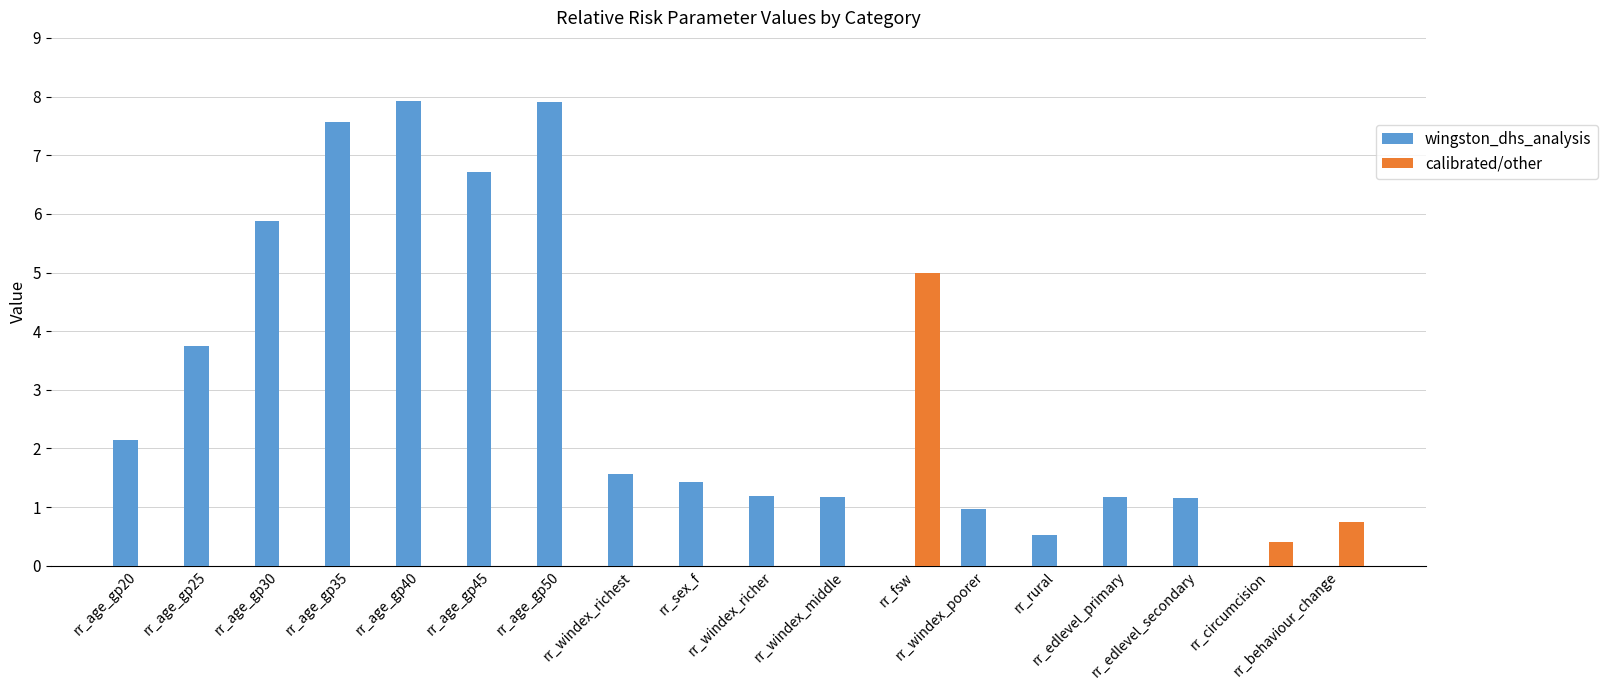

How many groups of bars are there?

18